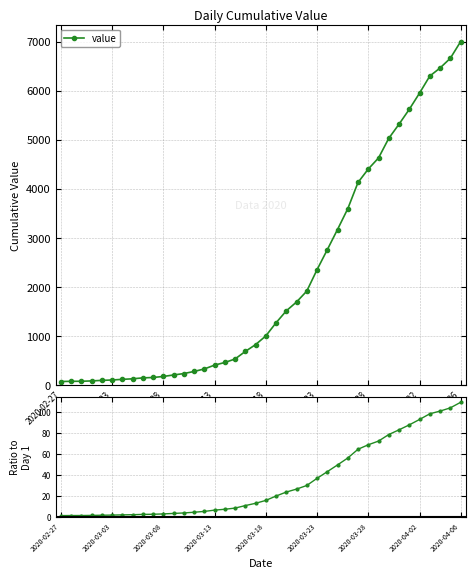

True or false: value and ratio to first intersect in this chart.

False